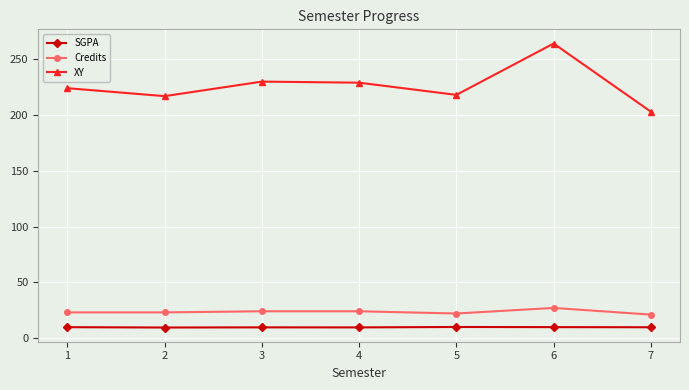

List the series in order of their peak value, lowest first.

SGPA, Credits, XY